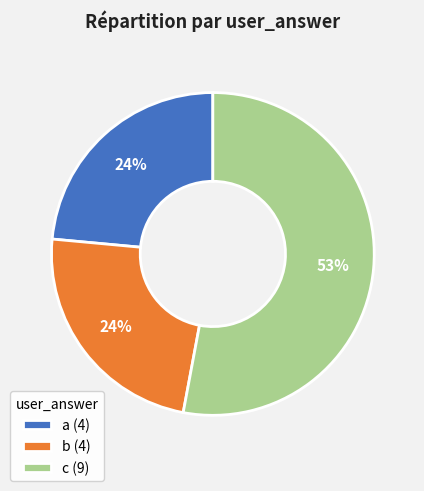

Approximately how many times larger is the value at c (9) compared to b (4)?

2.2